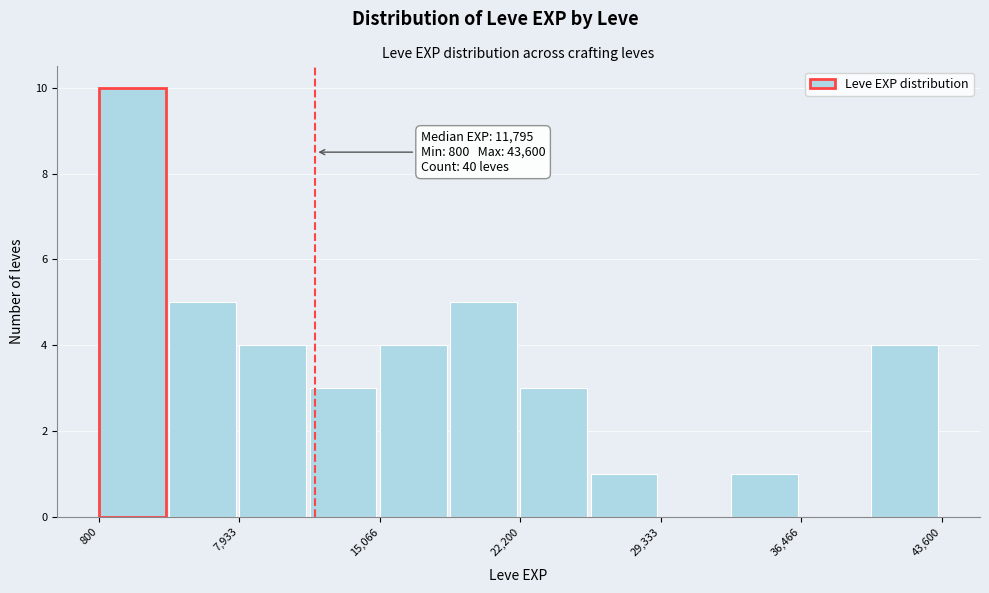

Around what value on the x-axis is the tallest bar? Give the approximate position of its centre, as read against the axis.

2000